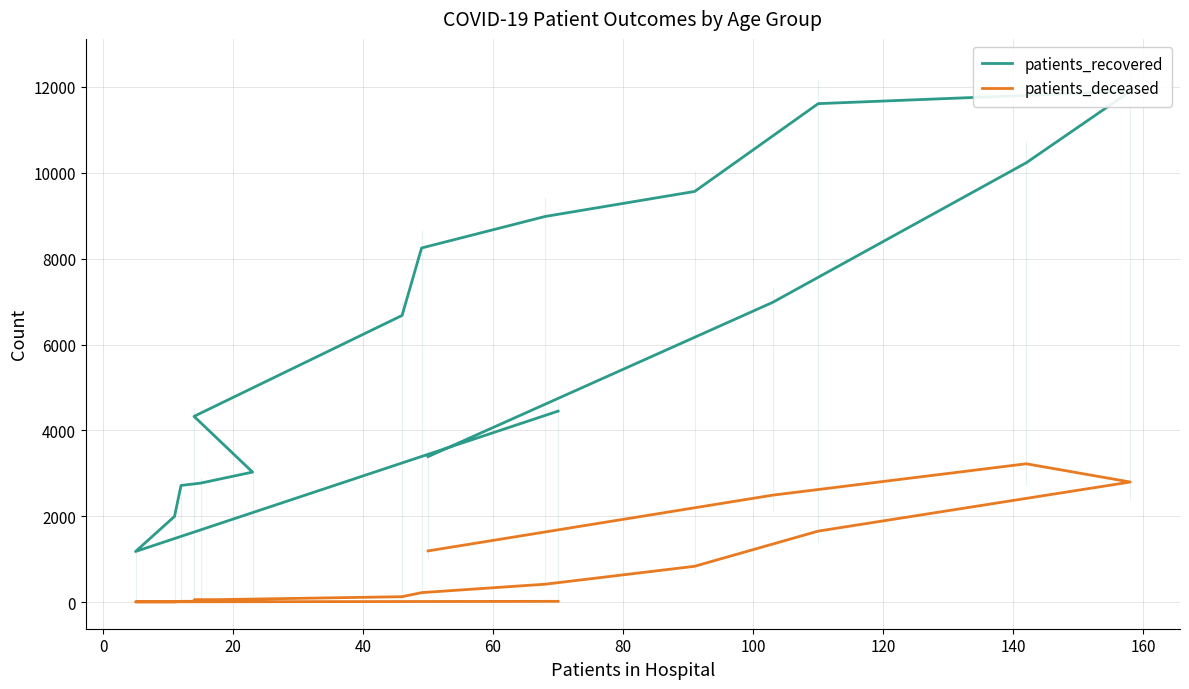

What is the smallest value displayed?

3